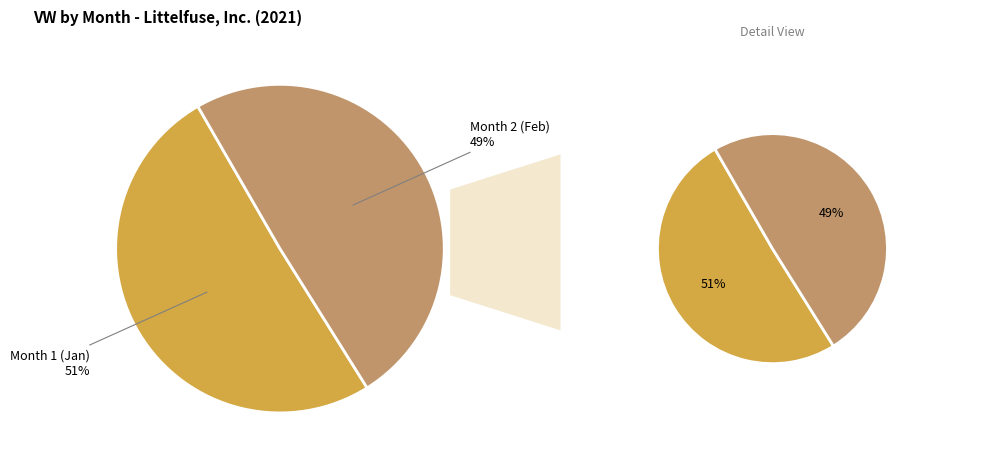

Is the sum of 2 and 1 greater than half?

Yes